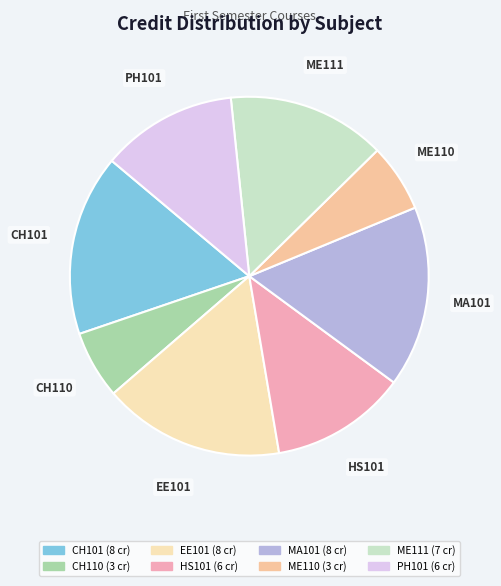

Is there any slice that represents more than half of the pie?

No